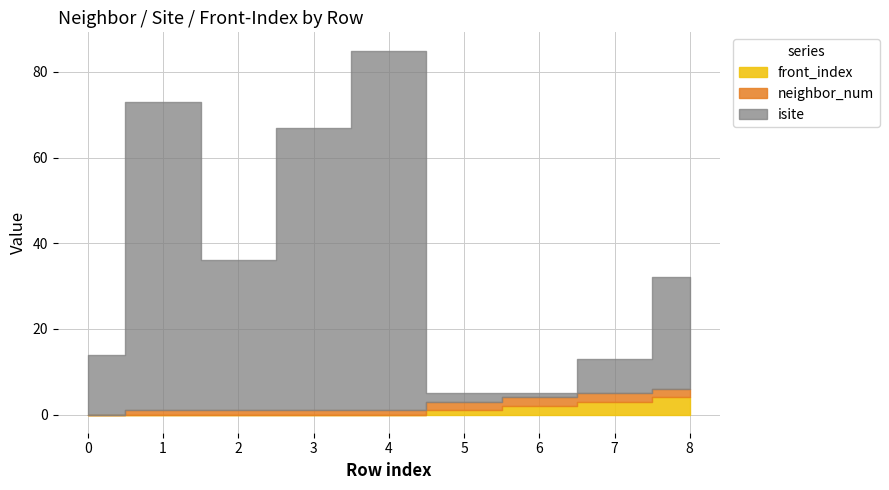

What are all the series names shown in the legend?

neighbor_num, isite, front_index